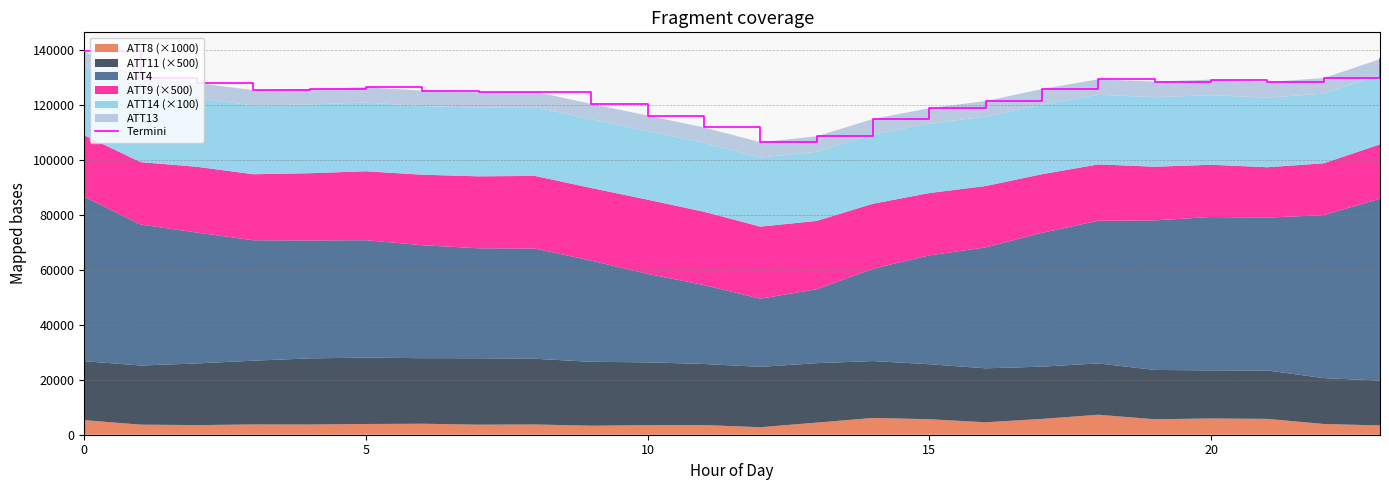

Reading left to right, list all the values displayed in this chart.

139417.5	129627.5	127982.0	125358.7	125735.4	126425.9	125150.2	124591.7	124770.9	120370.4	116107.3	111783.9	106444.5	108551.5	114872.7	118787.3	121396.1	125752.4	129317.7	128464.4	129207.9	128308.8	129746.3	136641.9